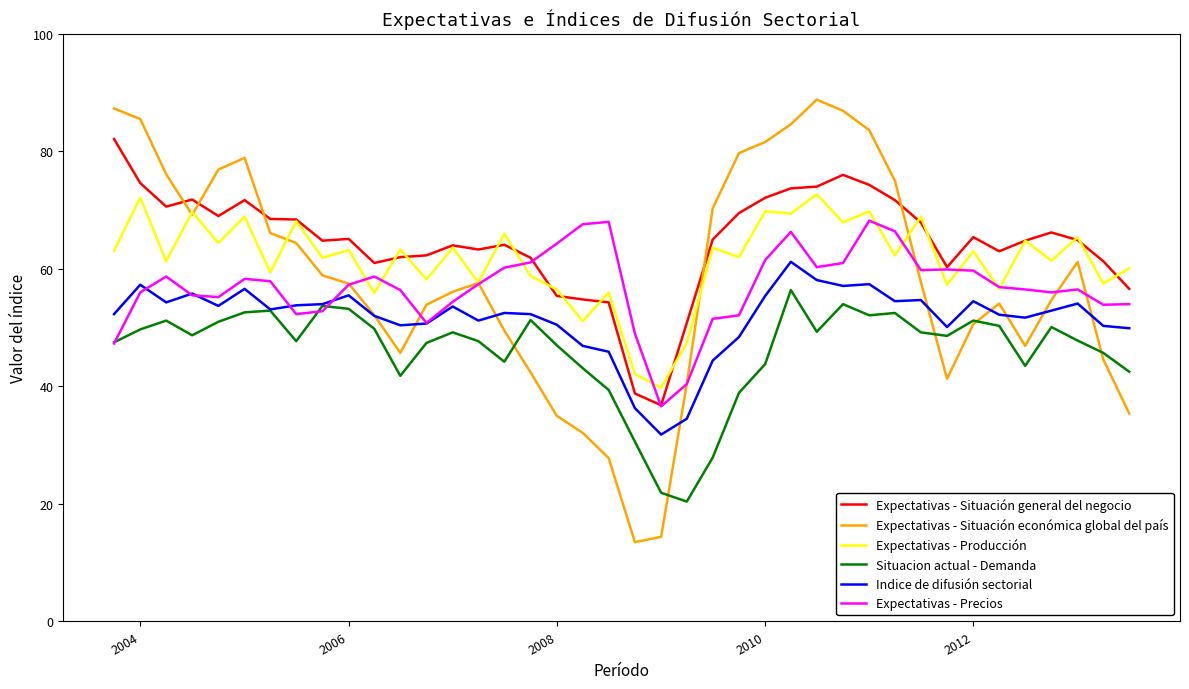

What is the maximum value shown in the chart?

88.8